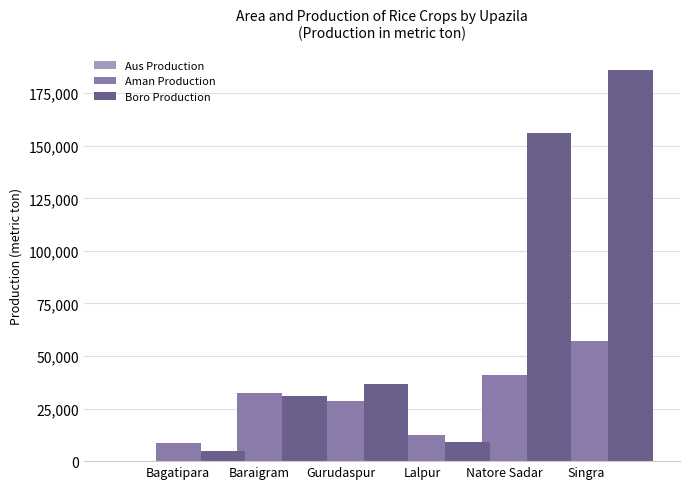

Does the chart contain stacked bars?

No